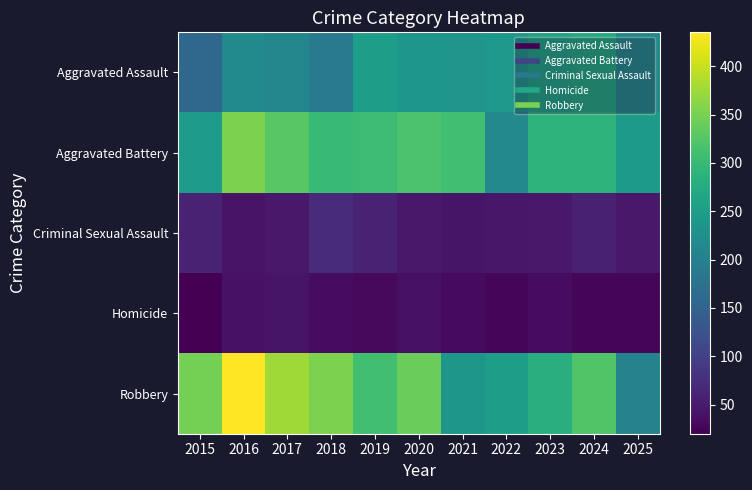

Rank the series at 2022 from highest to lowest value.

Robbery, Aggravated Assault, Aggravated Battery, Criminal Sexual Assault, Homicide